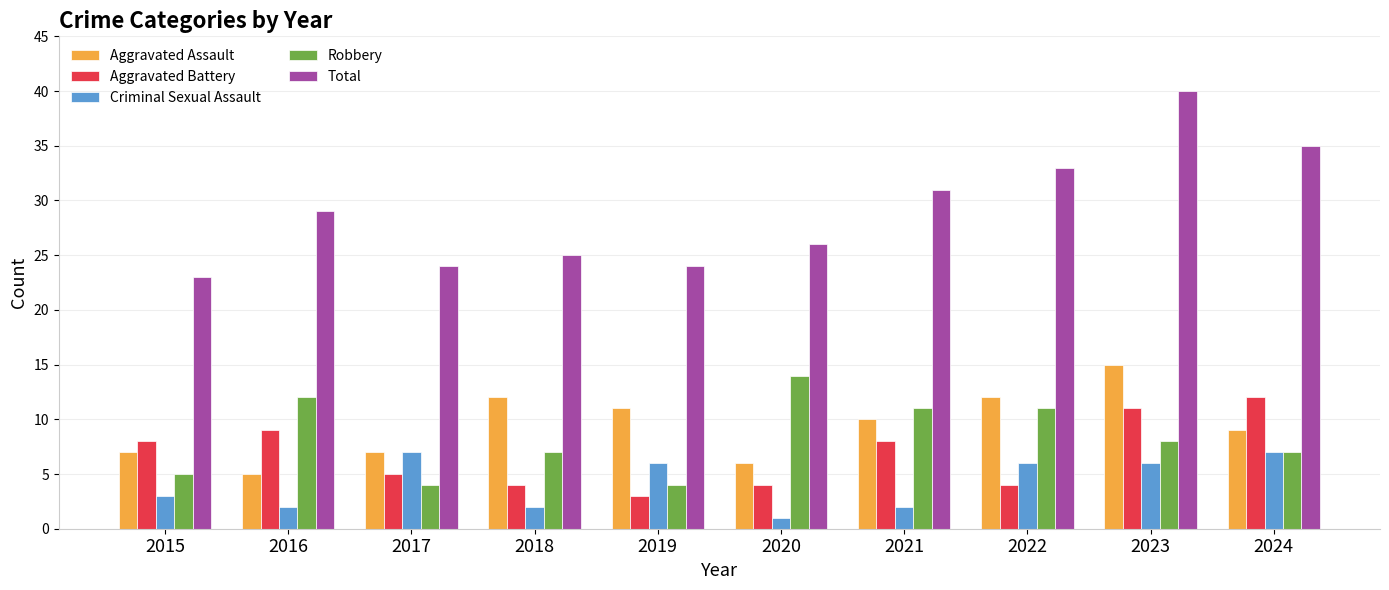

What is the value of the Aggravated Assault bar at the 4th from the left?

12